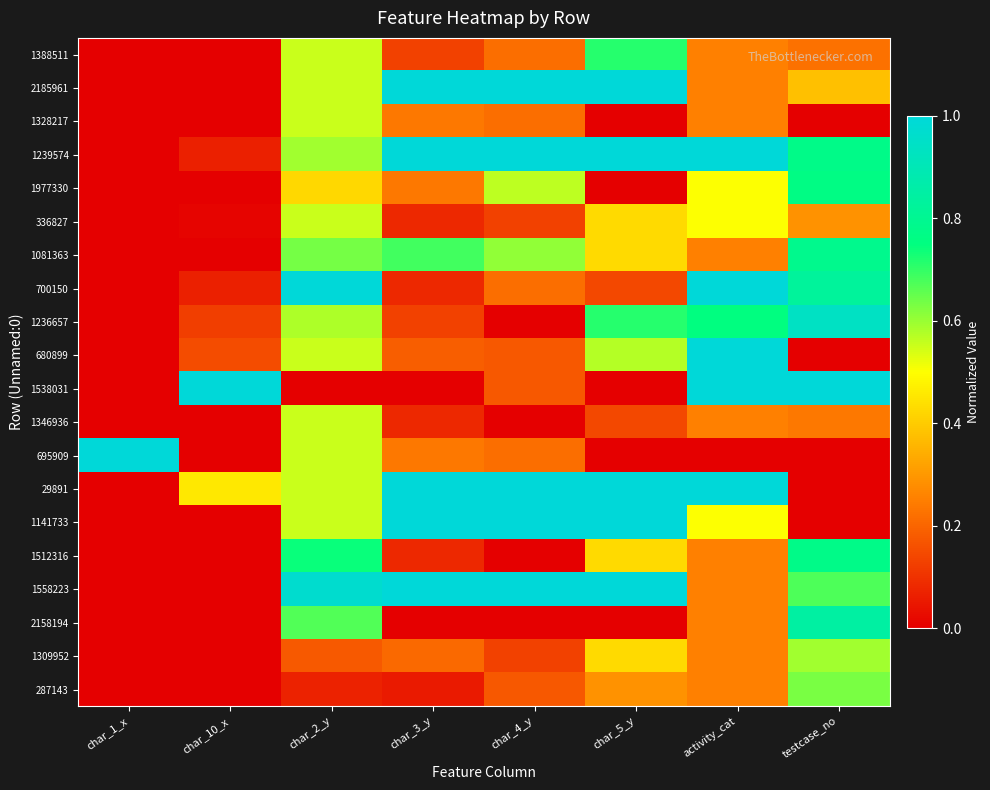

What is the total value across all series at activity_cat?

9.8